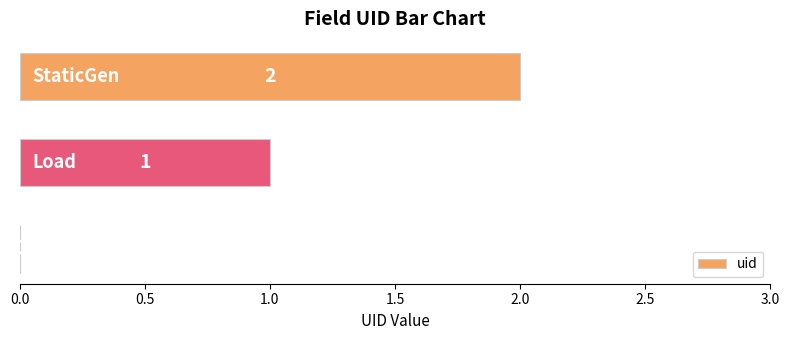

What is the sum of all values?

3